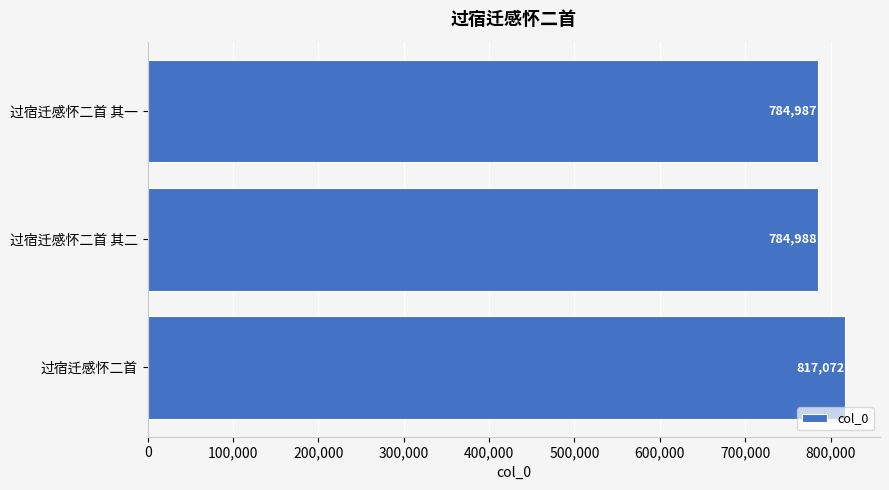

The value at 过宿迁感怀二首 其一 is 1201926. True or false?

False